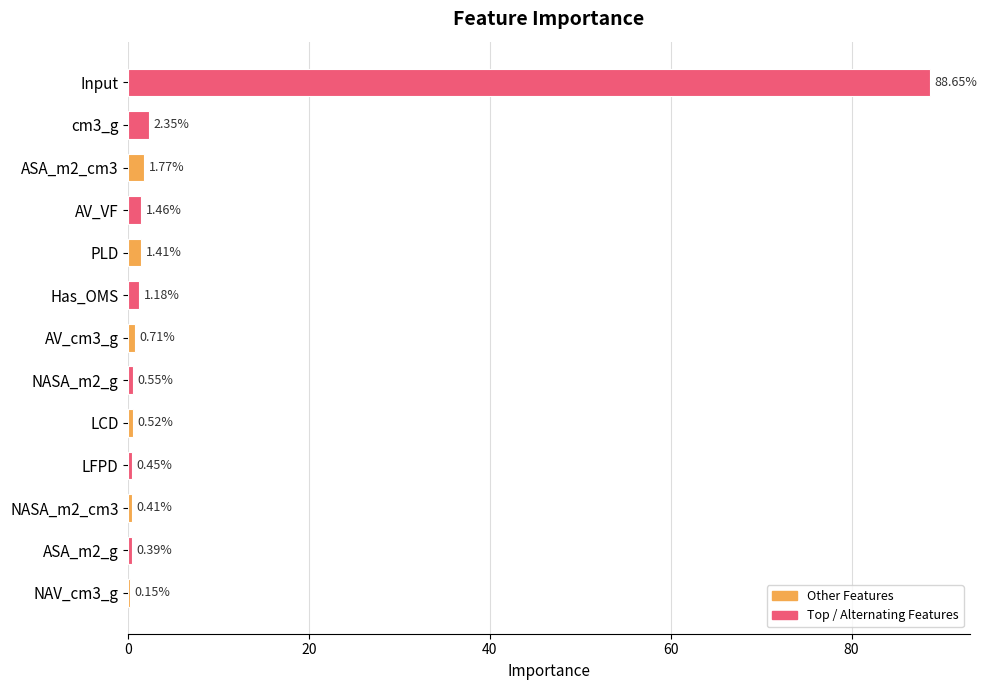

What is the change in value from AV_cm3_g to NASA_m2_cm3?

-0.3